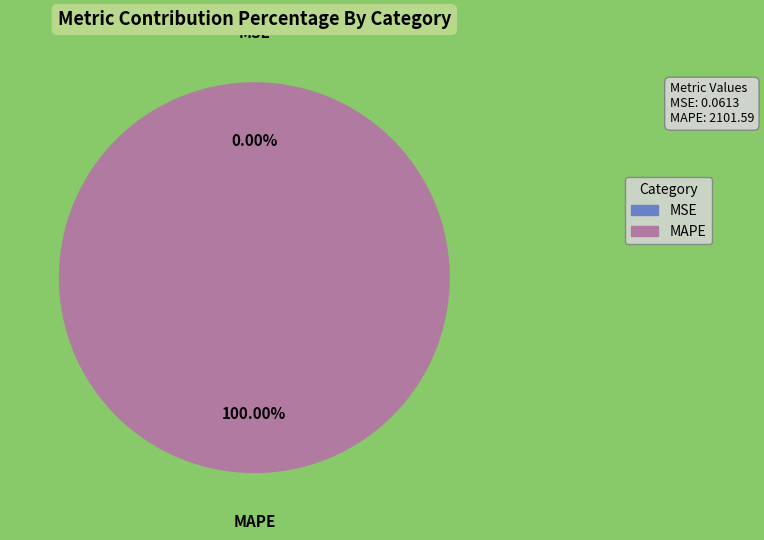

What is the largest slice in the pie chart?

MAPE